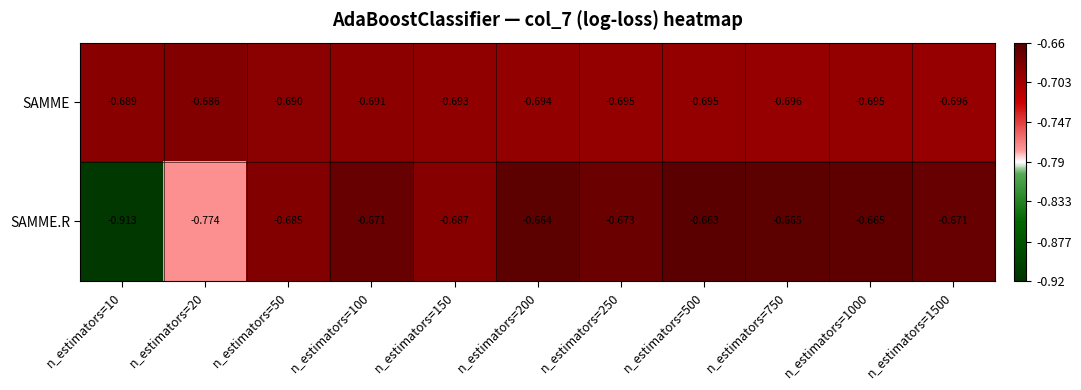

Is the value of SAMME at n_estimators=20 greater than the value of SAMME.R at n_estimators=20?

Yes